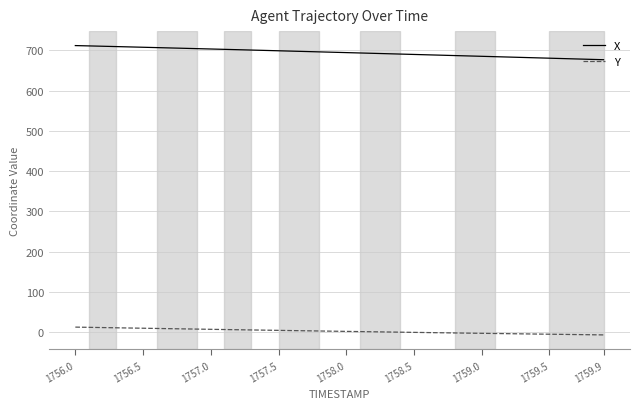

What is the difference between the maximum and minimum values in the Y series?

19.3